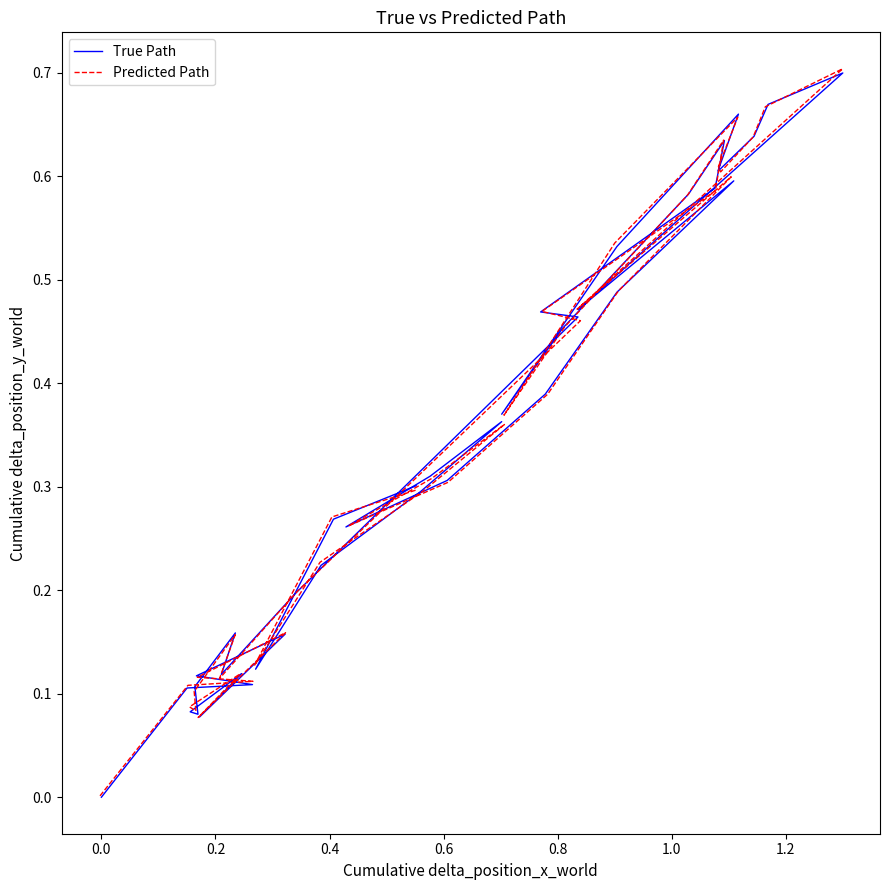

What is the value of the Predicted Path point at the 3rd from the left?

0.1